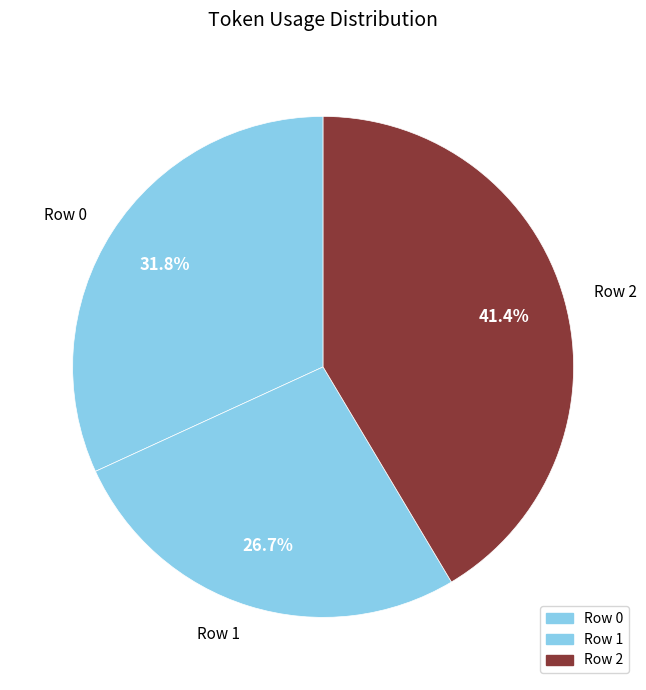

To the nearest percent, what is the difference between the largest and smallest slice percentages?

15%